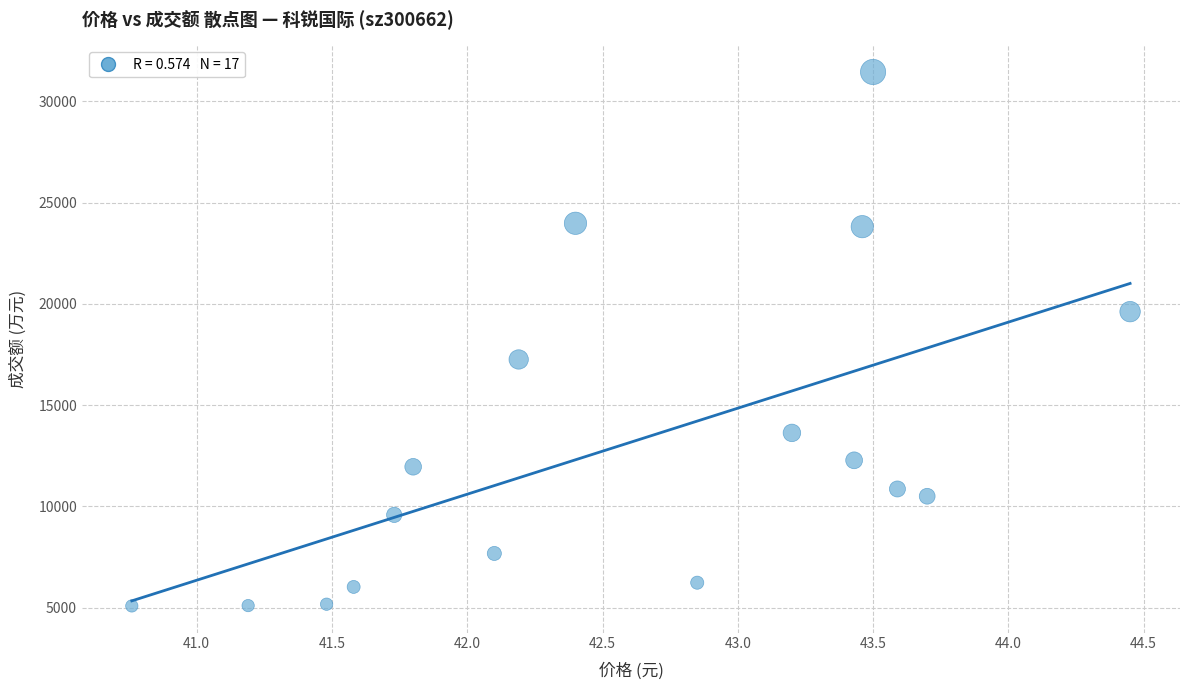

What Y value in the scatter plot is closest to 18268?

17255